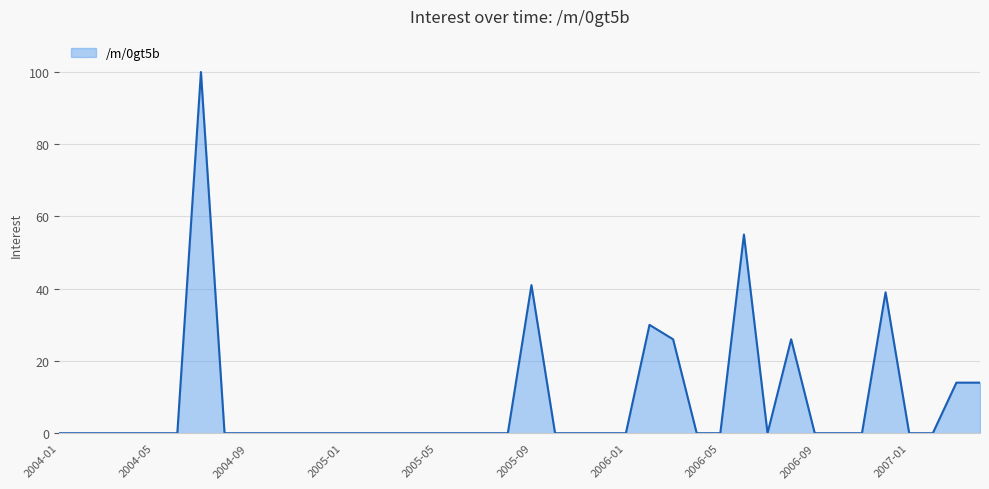

What is the maximum value shown in the chart?

100